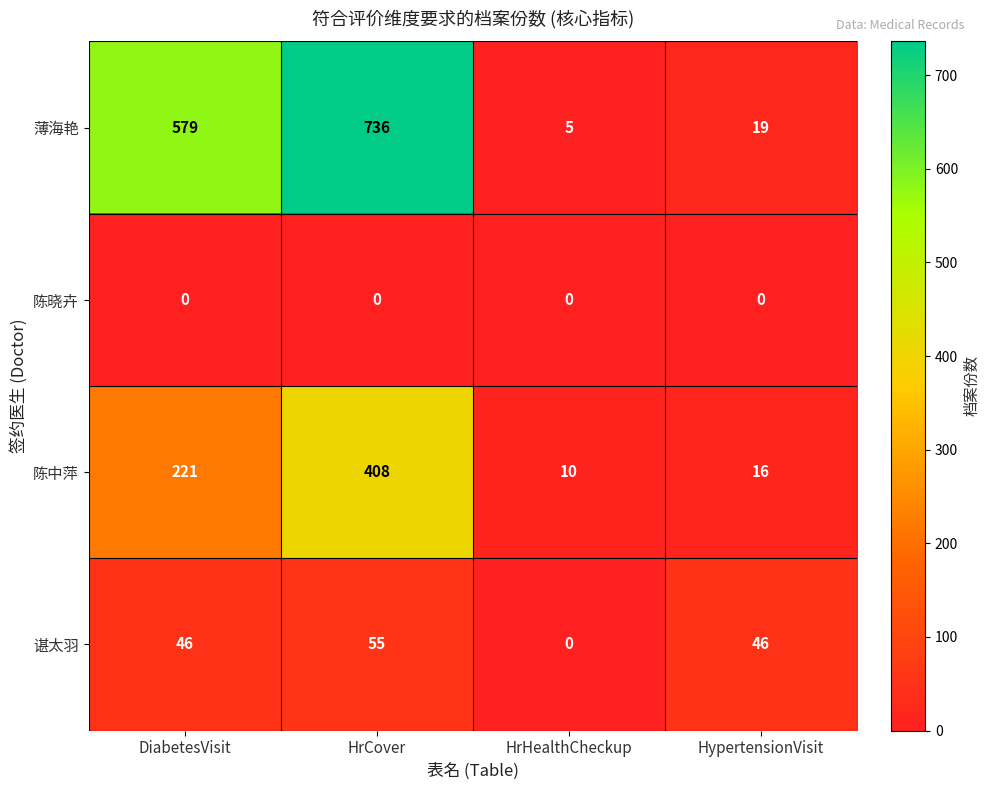

At how many categories does at least one series exceed 190?

2